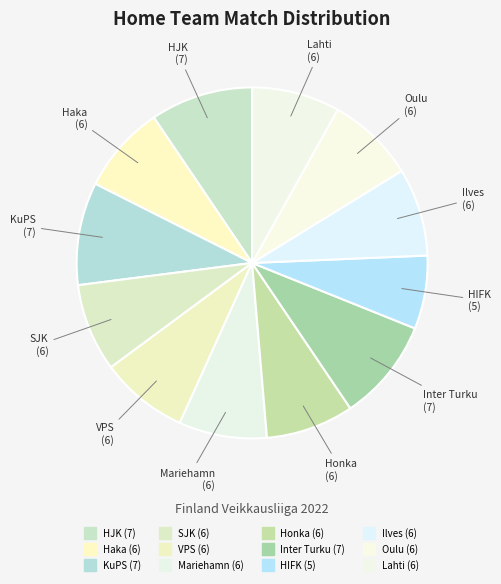

What percentage is the Honka slice, to the nearest percent?

8%